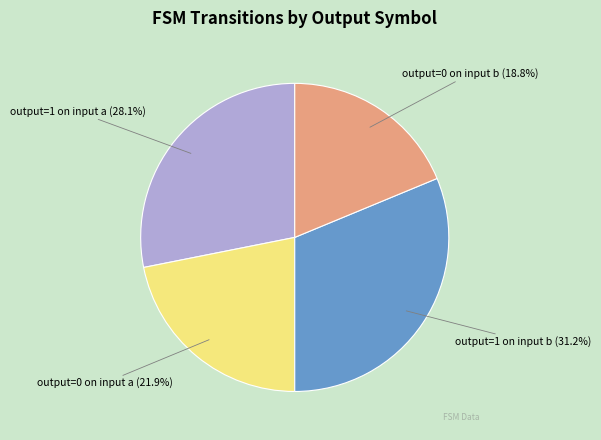

Is there any slice that represents more than half of the pie?

No